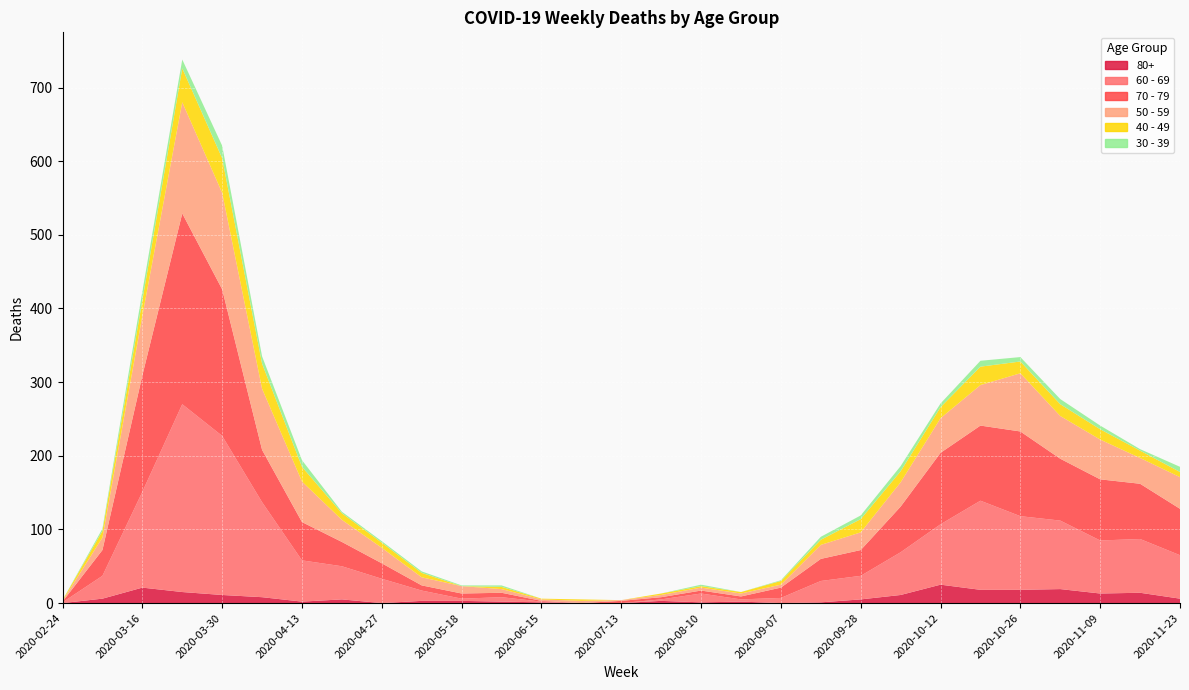

Reading left to right, list all the values displayed in this chart.

60 - 69: 1	31	130	255	216	129	56	45	33	14	3	6	1	0	0	2	12	3	7	29	32	58	82	121	100	93	72	73	59
70 - 79: 1	35	158	259	199	71	52	33	21	7	7	6	1	0	3	3	4	4	14	30	35	62	97	102	115	84	83	75	63
50 - 59: 1	17	81	151	131	83	55	30	21	11	10	5	2	3	1	3	4	4	4	19	24	33	47	55	79	58	54	35	43
40 - 49: 1	9	21	46	47	34	20	9	7	6	0	3	1	2	0	2	2	2	5	7	18	15	15	25	16	16	14	10	7
30 - 39: 0	3	12	12	17	10	9	2	2	2	1	2	0	0	0	0	2	0	1	4	5	7	5	8	6	7	5	2	7
80+: 0	6	21	15	11	8	2	5	0	3	3	2	1	0	0	3	1	2	0	1	5	11	25	18	18	19	13	14	6